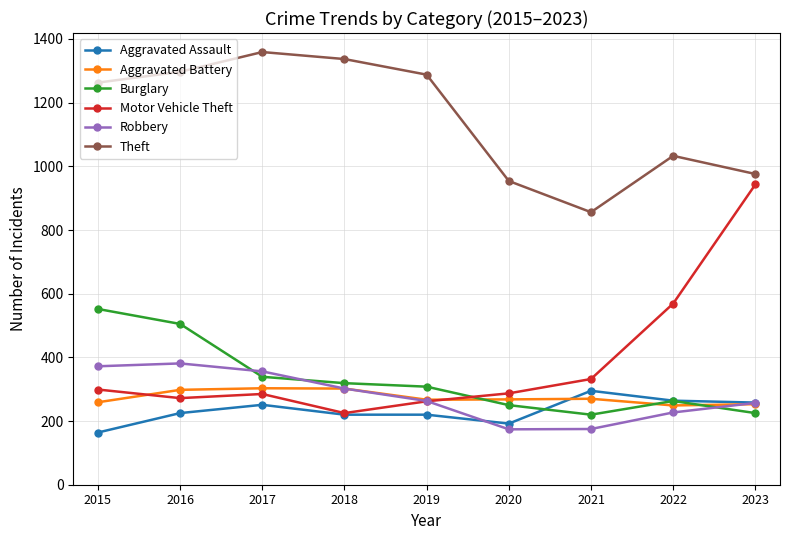

Where is the first local minimum for Motor Vehicle Theft?

2016